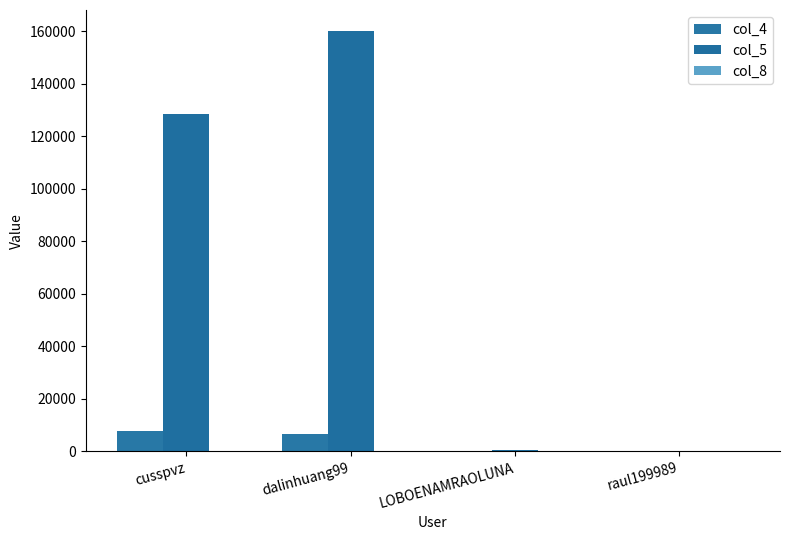

Which series changed the most between cusspvz and dalinhuang99?

col_5